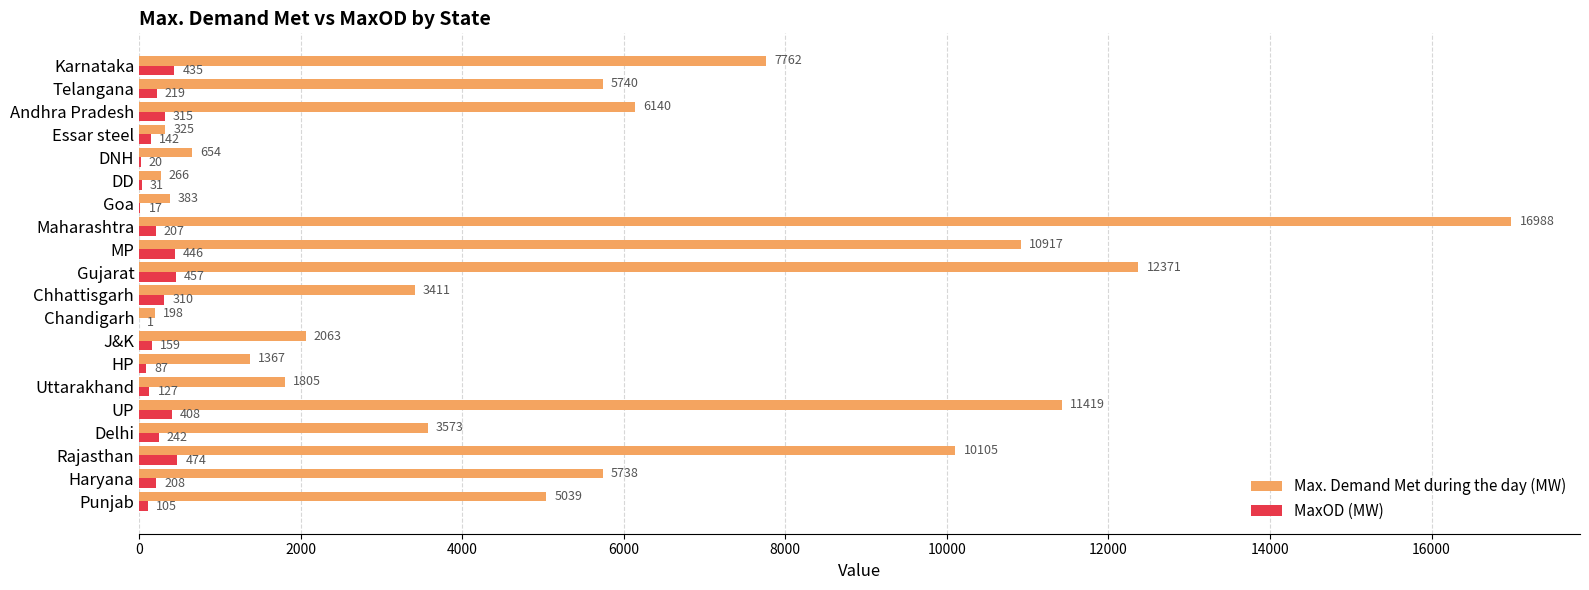

At which category does the chart reach its peak across all series?

Maharashtra